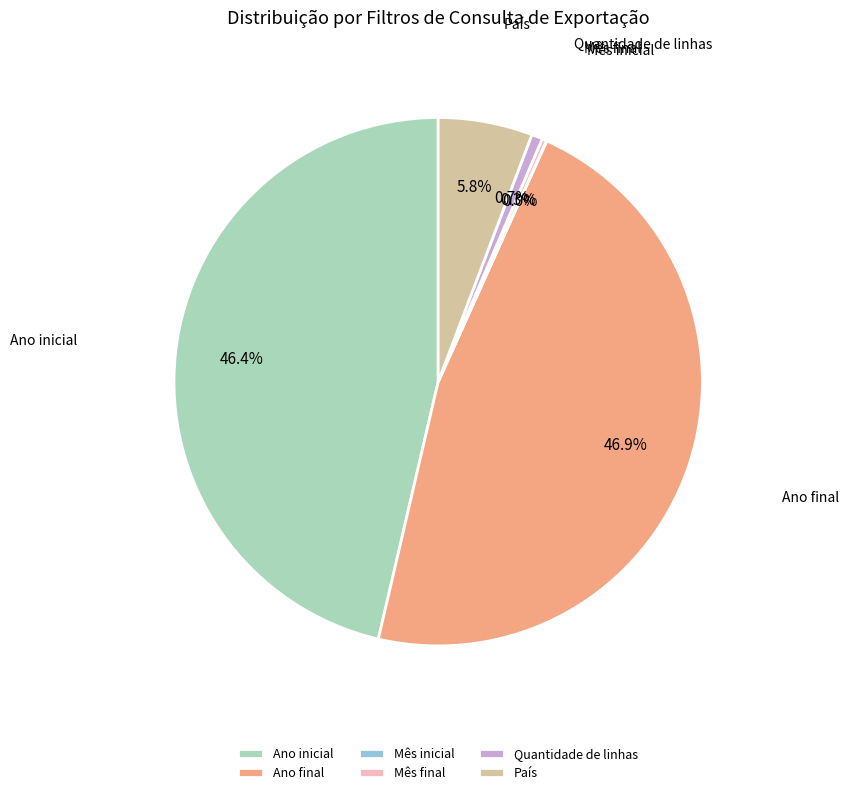

Is there a majority slice in this chart?

No